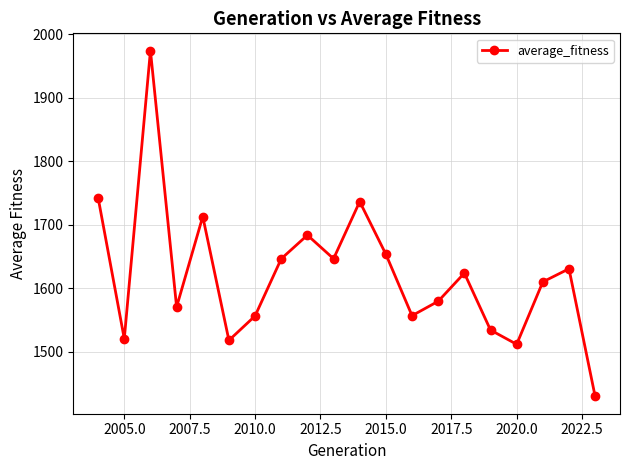

What is the maximum value shown in the chart?

1973.9